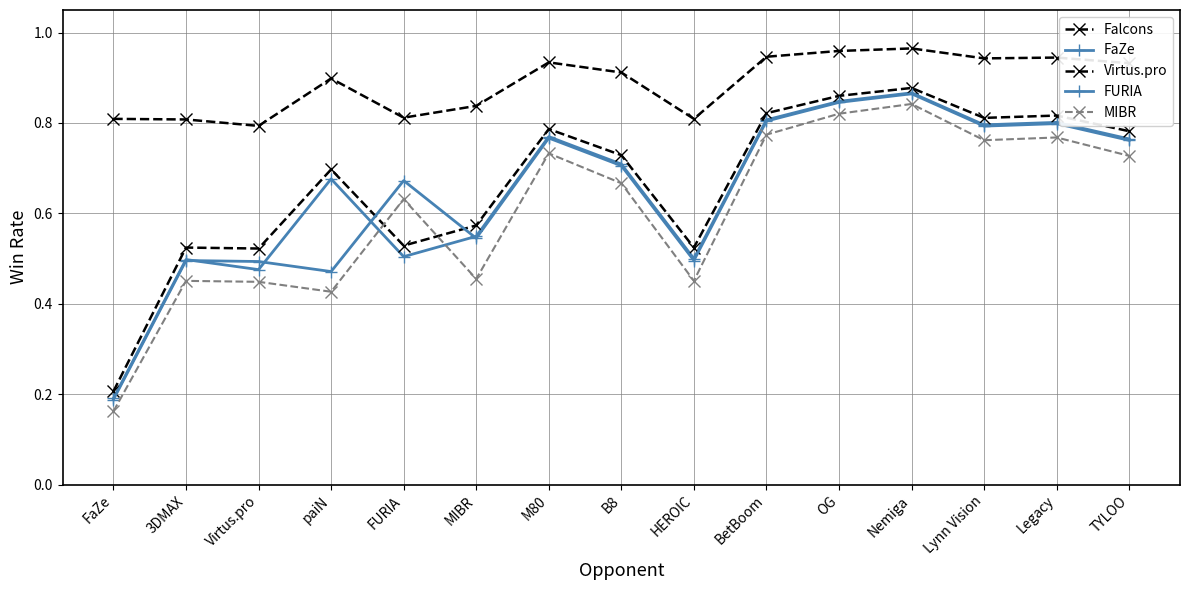

At which label is Virtus.pro closest to 0?

FaZe